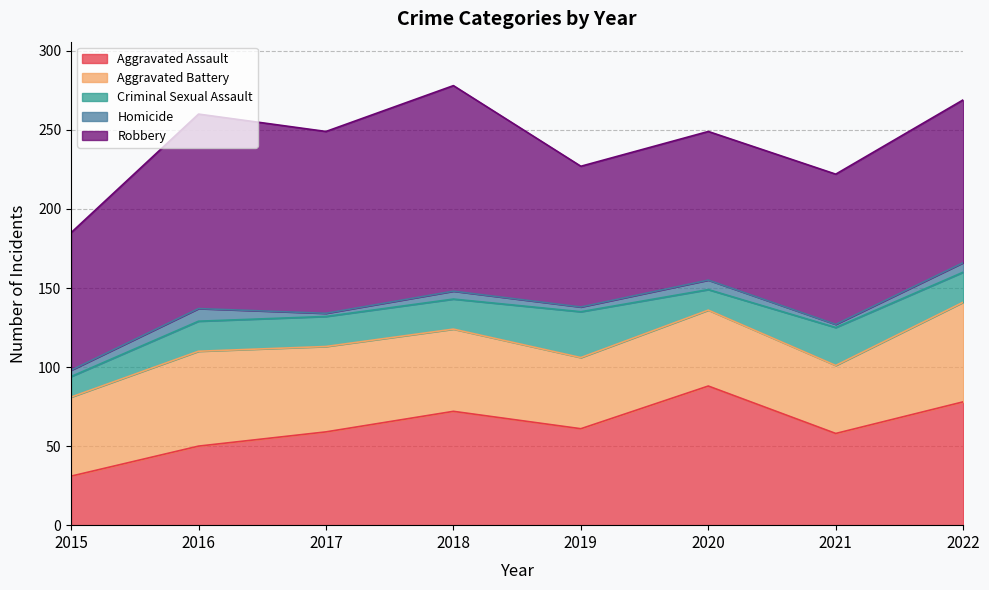

What is the average value of the Homicide series?

4